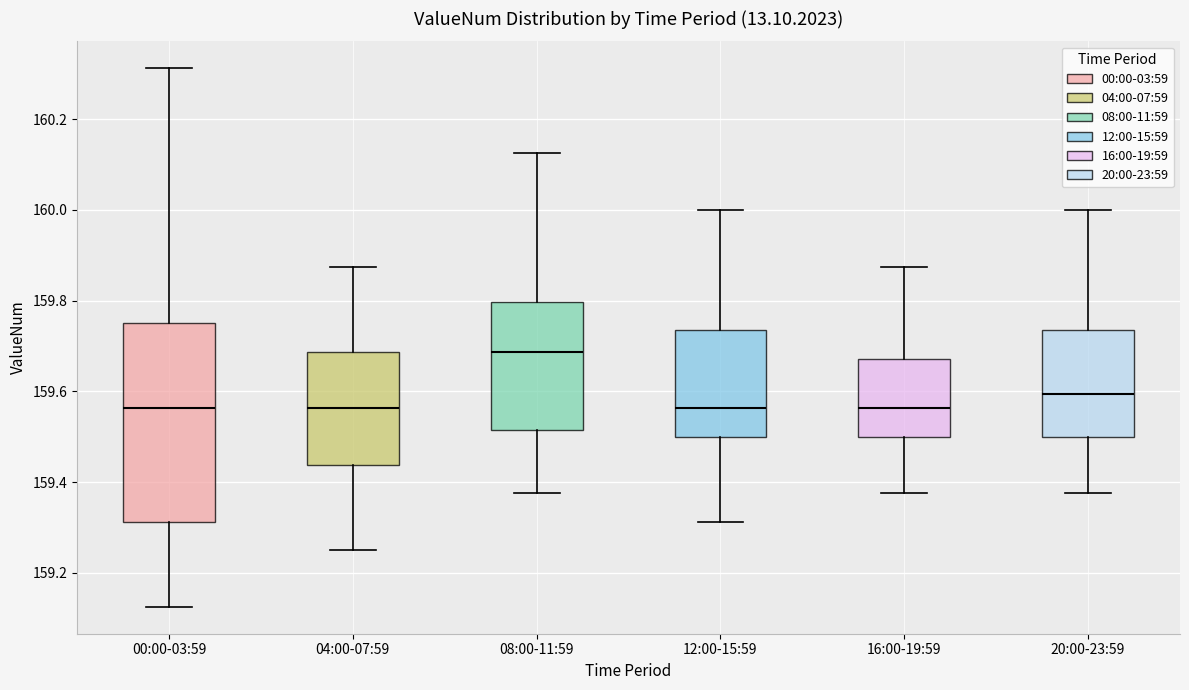

Where does the lower whisker of the box for 00:00-03:59 end on the y-axis? The values are not printed on the chart, so give them approximately, as read against the axis.

159.12